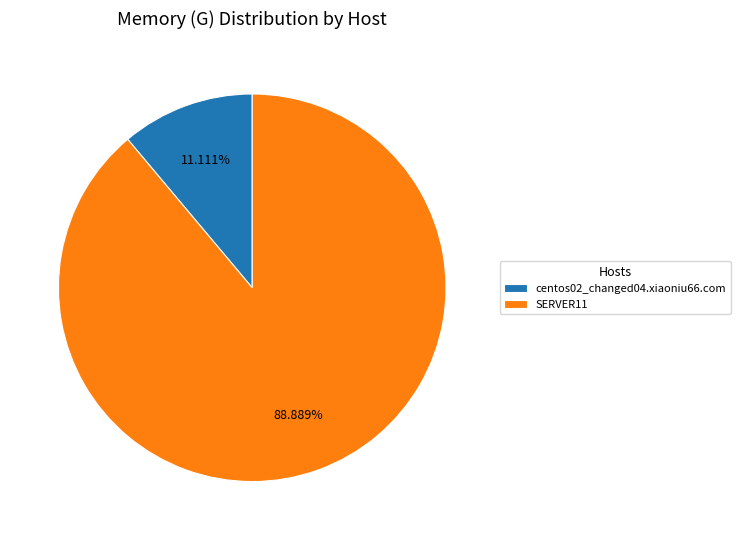

To the nearest percent, what percentage of the pie is centos02_changed04.xiaoniu66.com?

11%